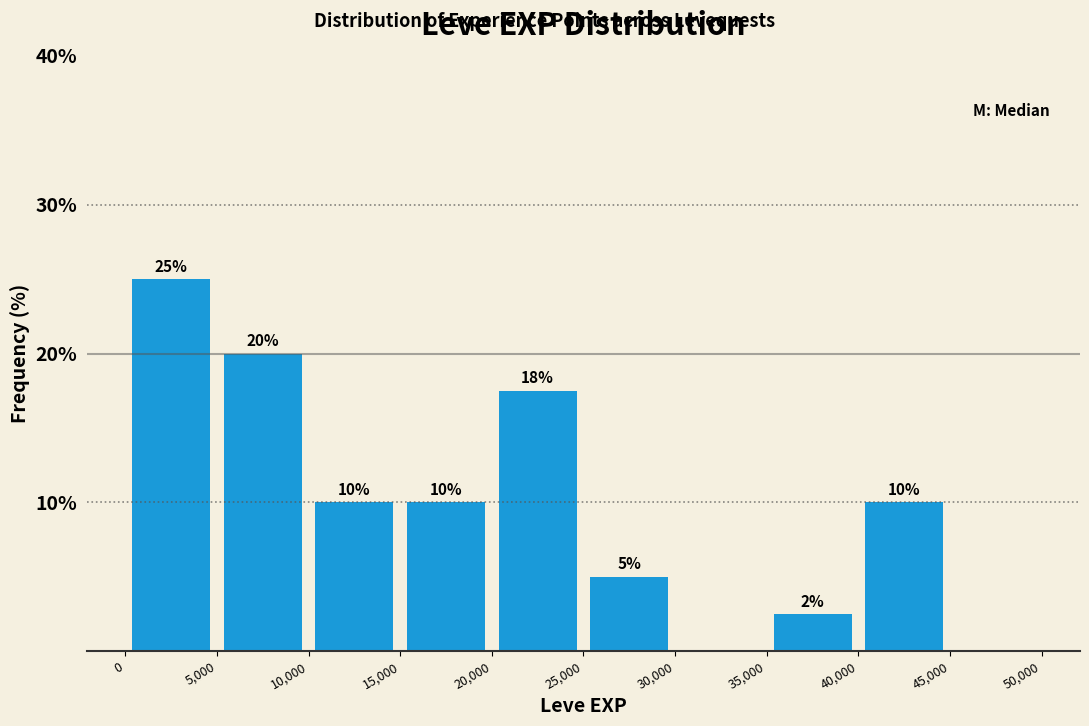

Which range on the x-axis has the tallest bar?

0 to 5,000